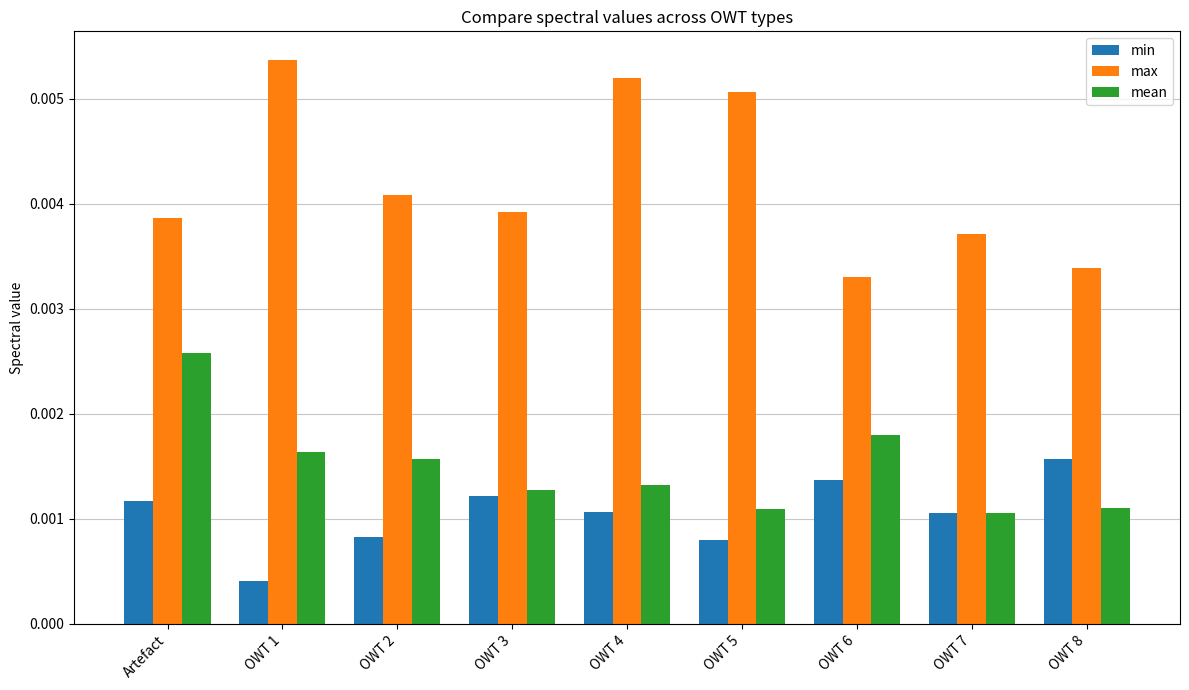

How many max values are between 0 and 1?

9